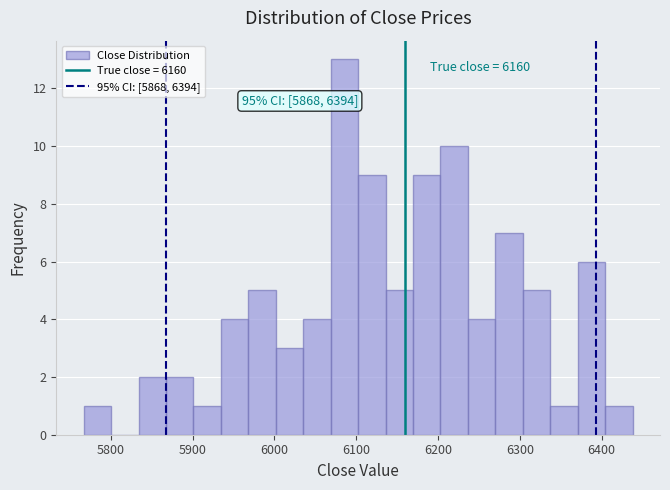

Around what value on the x-axis is the tallest bar? Give the approximate position of its centre, as read against the axis.

6090